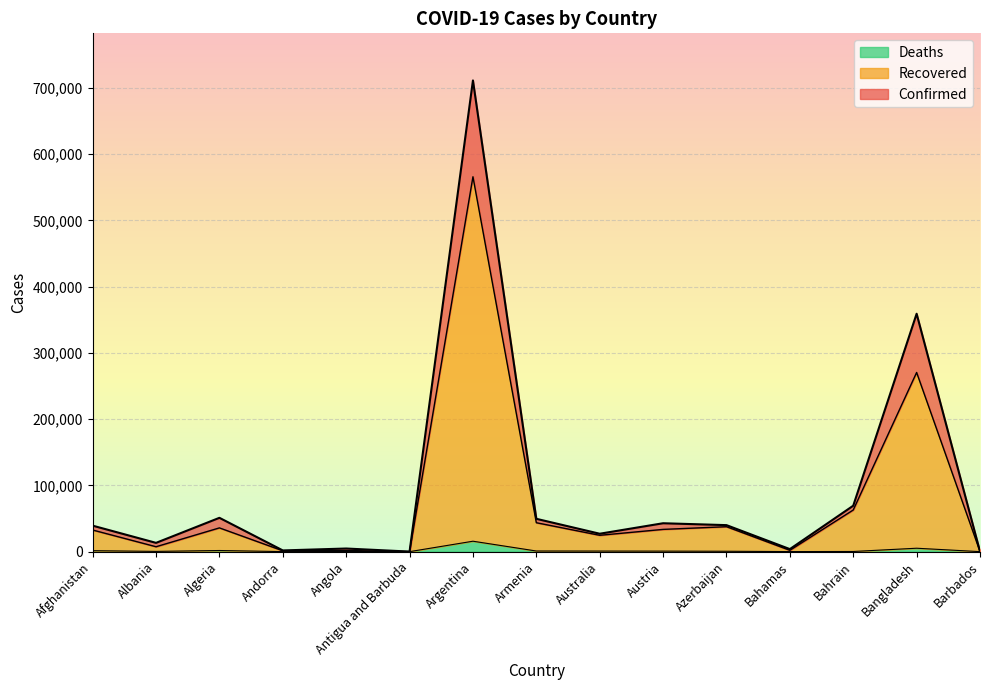

What is the spread (max minus min) of values at Barbados?

183